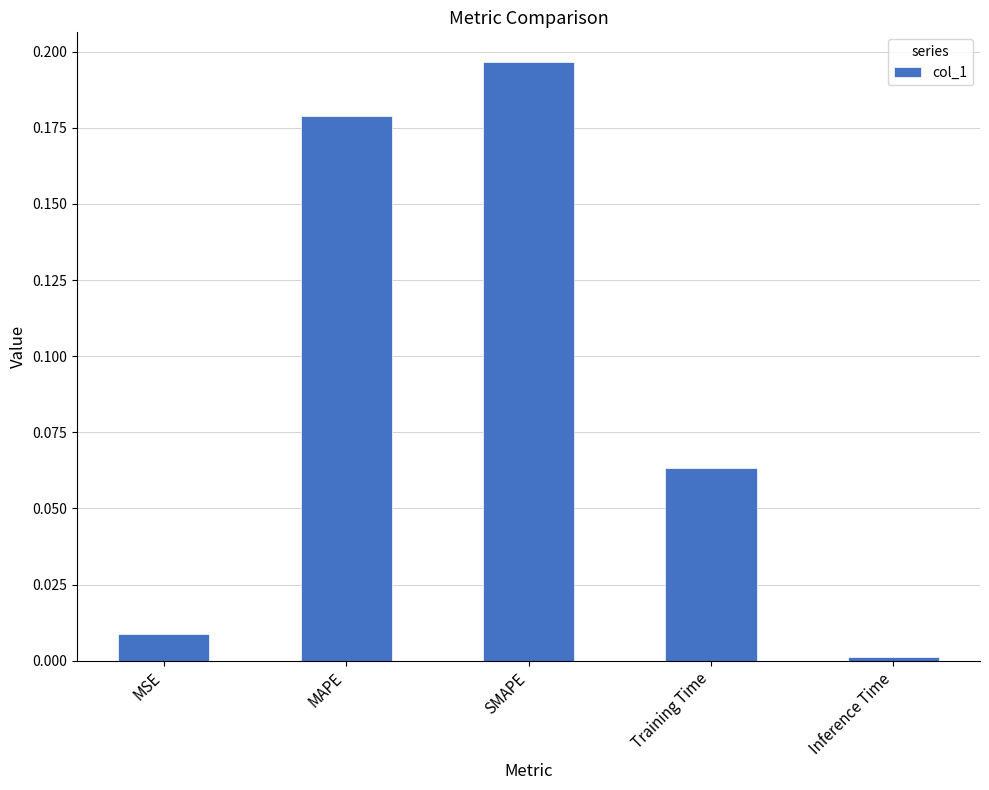

What is the label of the 5th bar from the right?

MSE